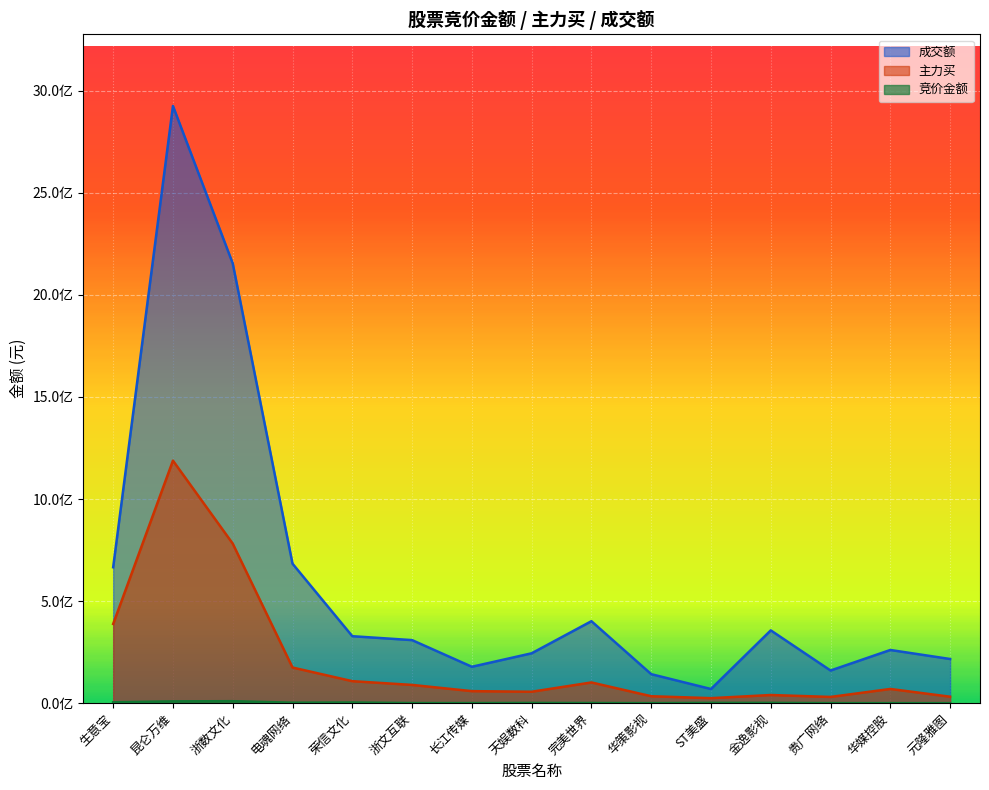

What is the greatest value displayed?

2925073057